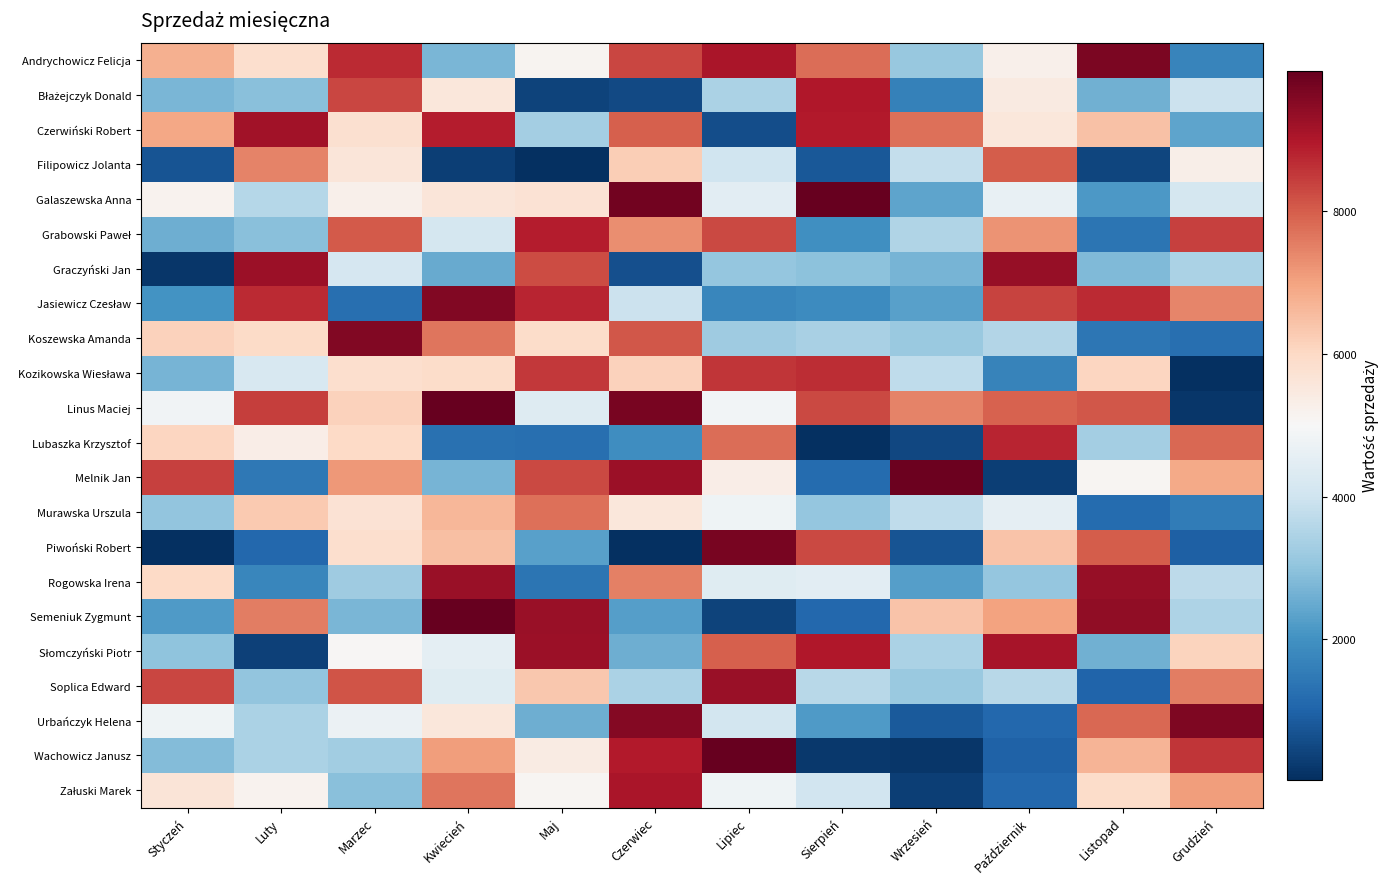

Rank the series by their maximum value, from highest to lowest.

Linus Maciej, Wachowicz Janusz, Semeniuk Zygmunt, Galaszewska Anna, Melnik Jan, Piwoński Robert, Andrychowicz Felicja, Urbańczyk Helena, Jasiewicz Czesław, Koszewska Amanda, Graczyński Jan, Rogowska Irena, Soplica Edward, Słomczyński Piotr, Czerwiński Robert, Załuski Marek, Błażejczyk Donald, Grabowski Paweł, Lubaszka Krzysztof, Kozikowska Wiesława, Filipowicz Jolanta, Murawska Urszula